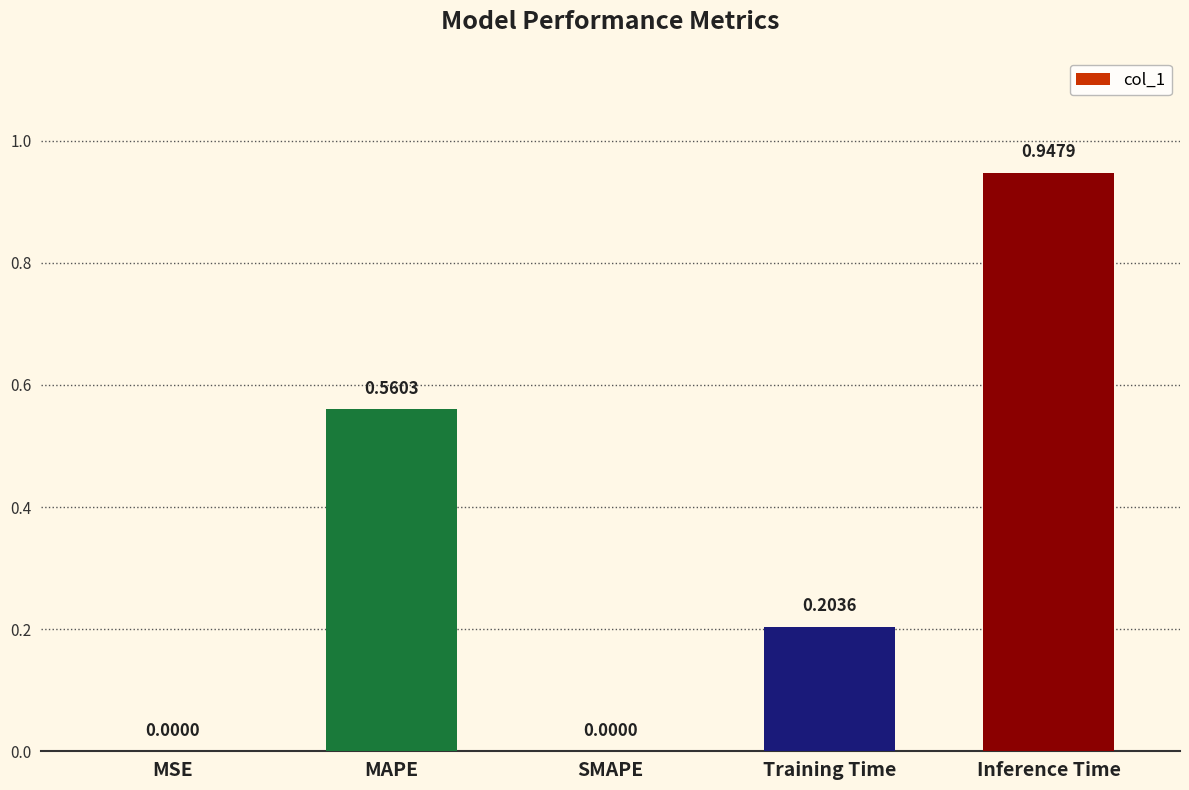

Does the chart contain stacked bars?

No